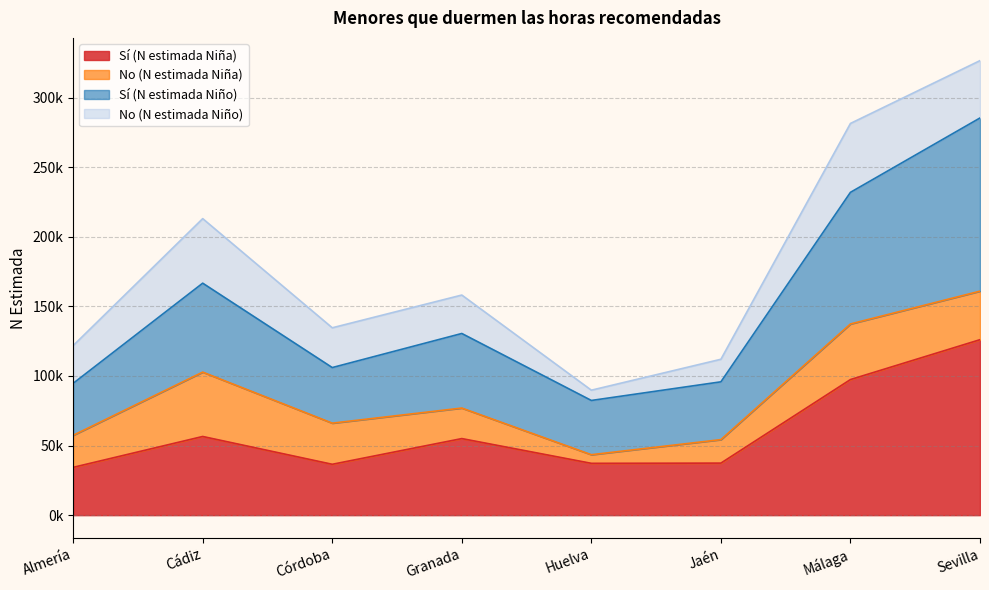

How many categories are shown in the chart?

8